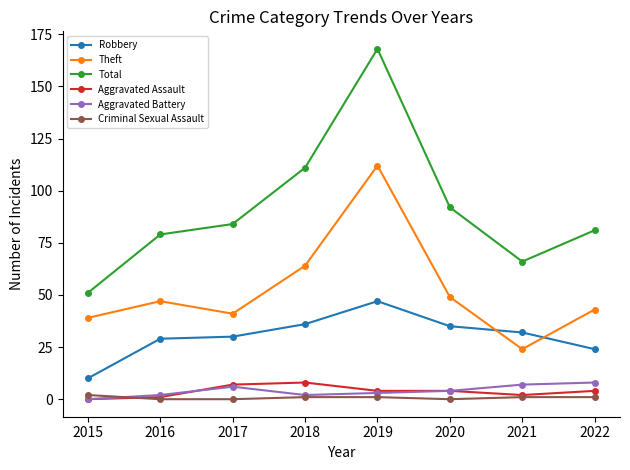

Is it true that Aggravated Battery equals 6 at 2017?

True